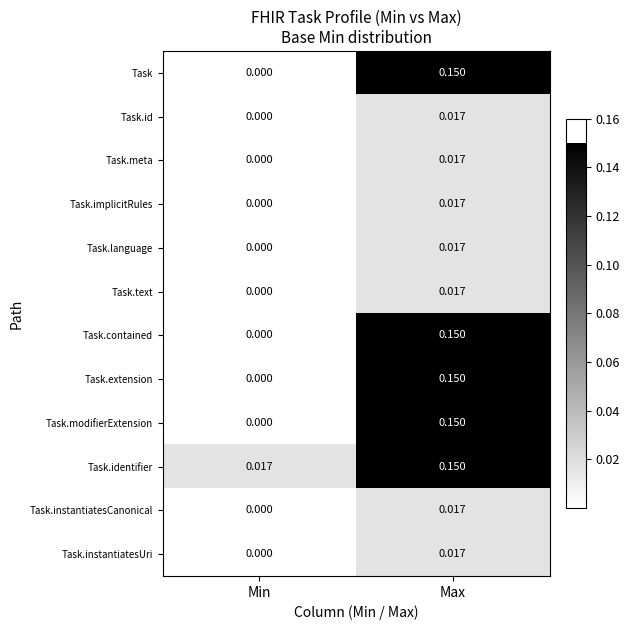

Is the value of Task.identifier at Max greater than the value of Task.language at Min?

Yes